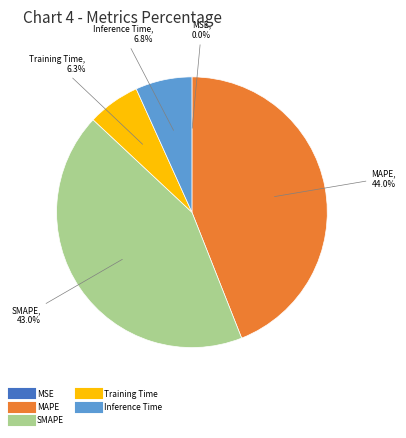

Is there any slice that represents more than half of the pie?

No